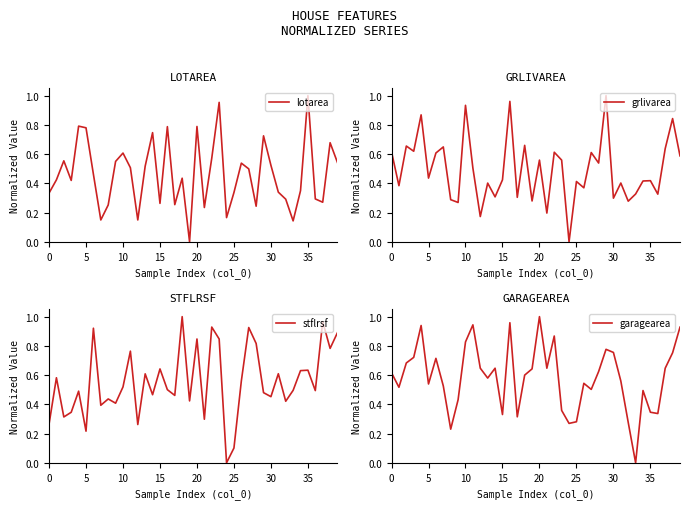

What is the maximum value for garagearea?

1.0